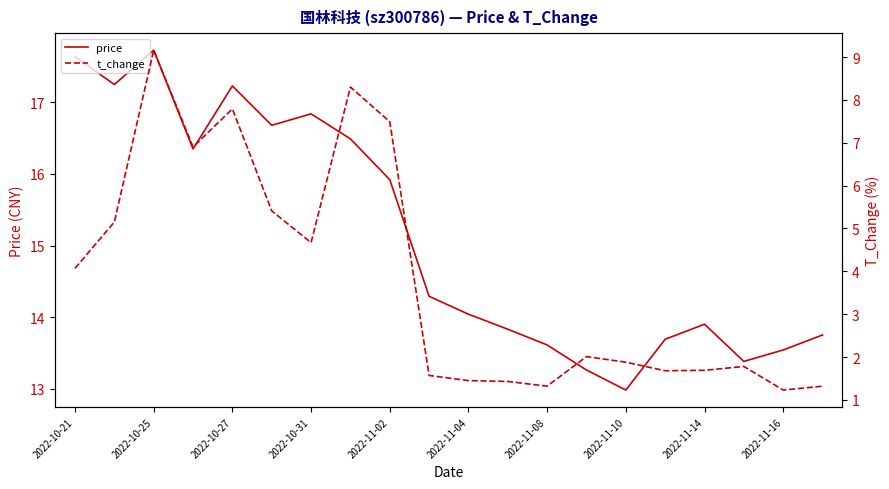

What is the sum of all t_change values?

76.3